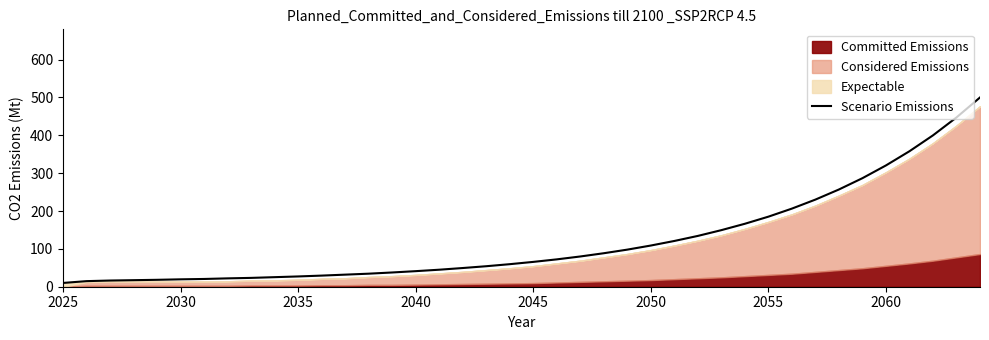

The Scenario Emissions series shows 65.6 at 2045. True or false?

True